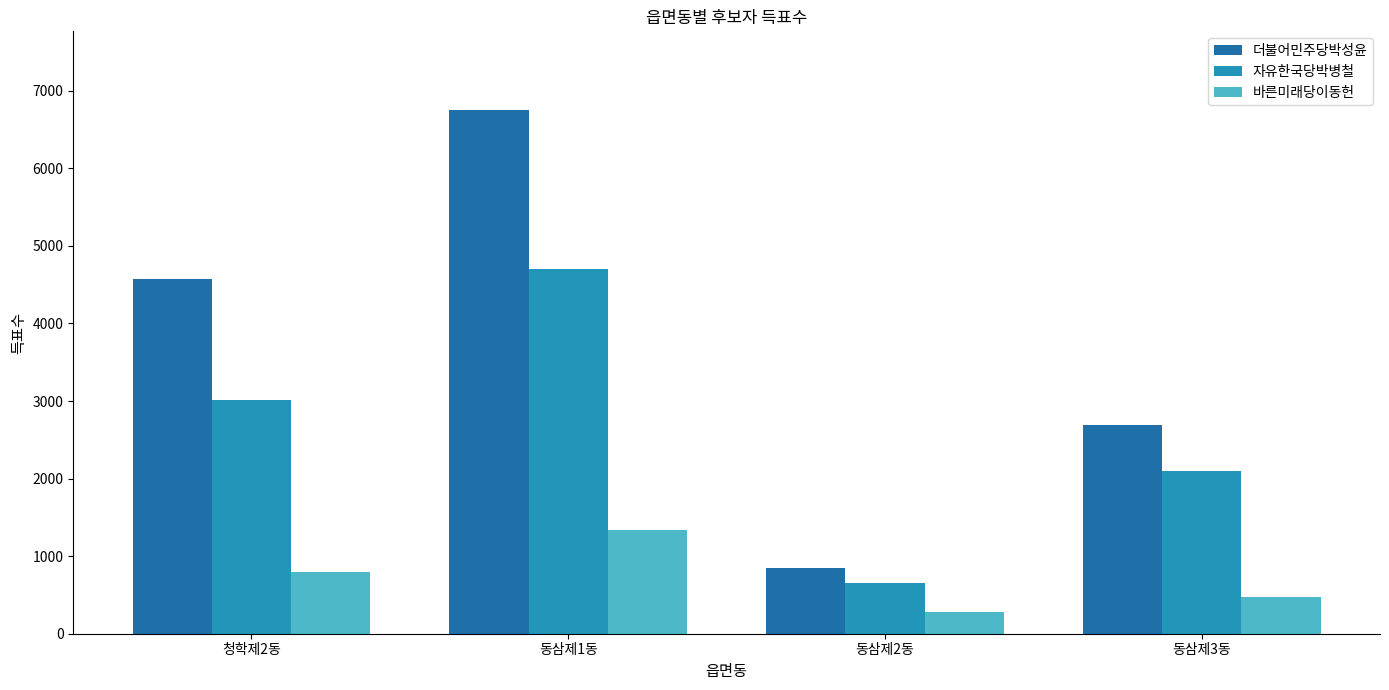

What is the maximum value shown in the chart?

6754